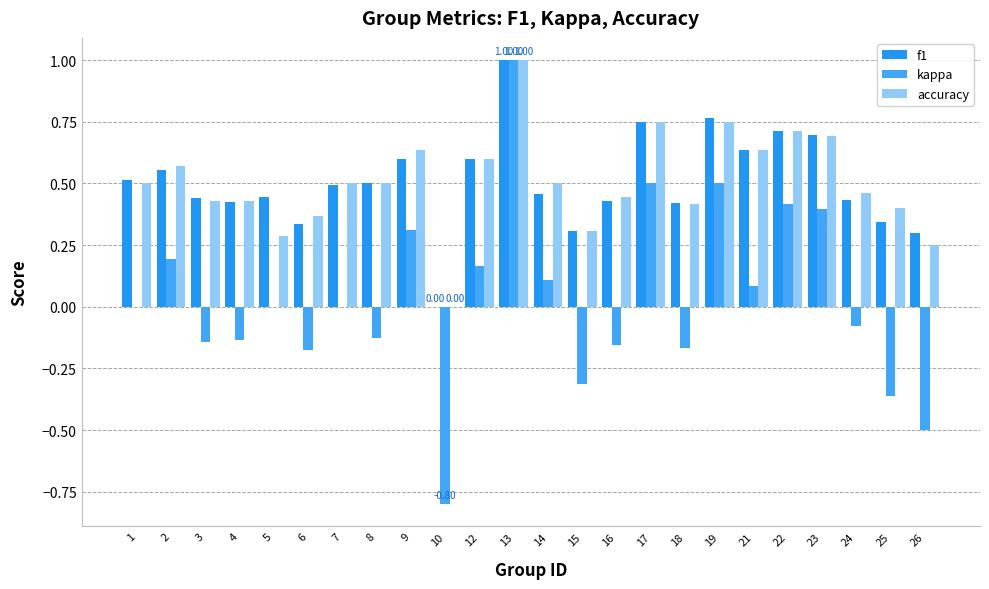

Is it true that accuracy equals 0.7 at 22?

True